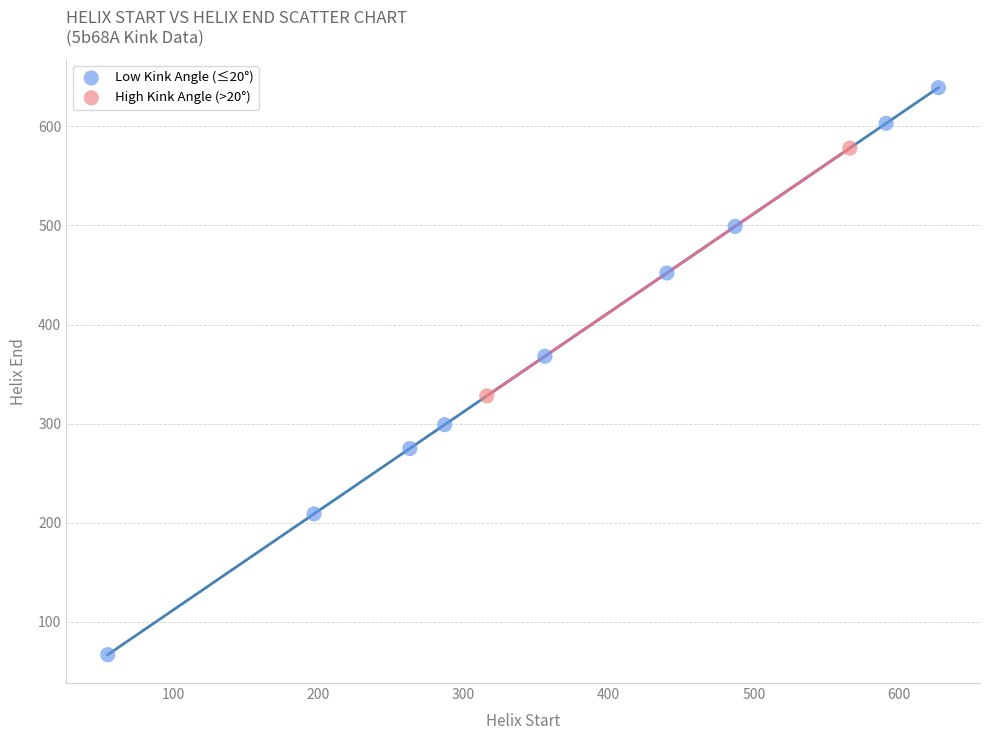

What are all the series names shown in the legend?

Low Kink Angle (≤20°), High Kink Angle (>20°)